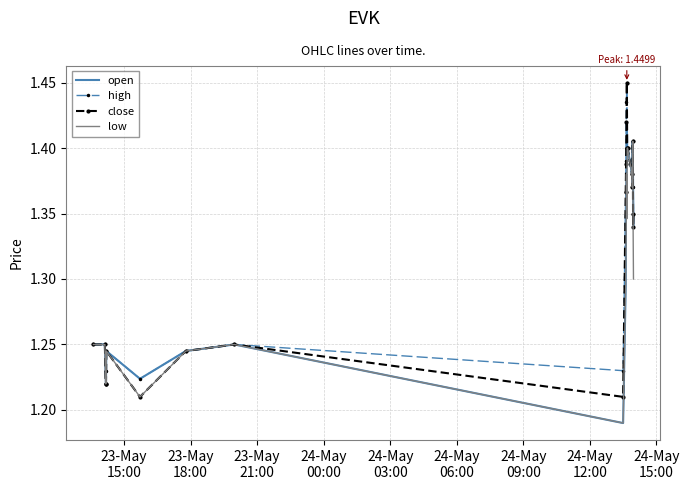

What are all the series names shown in the legend?

open, high, close, low